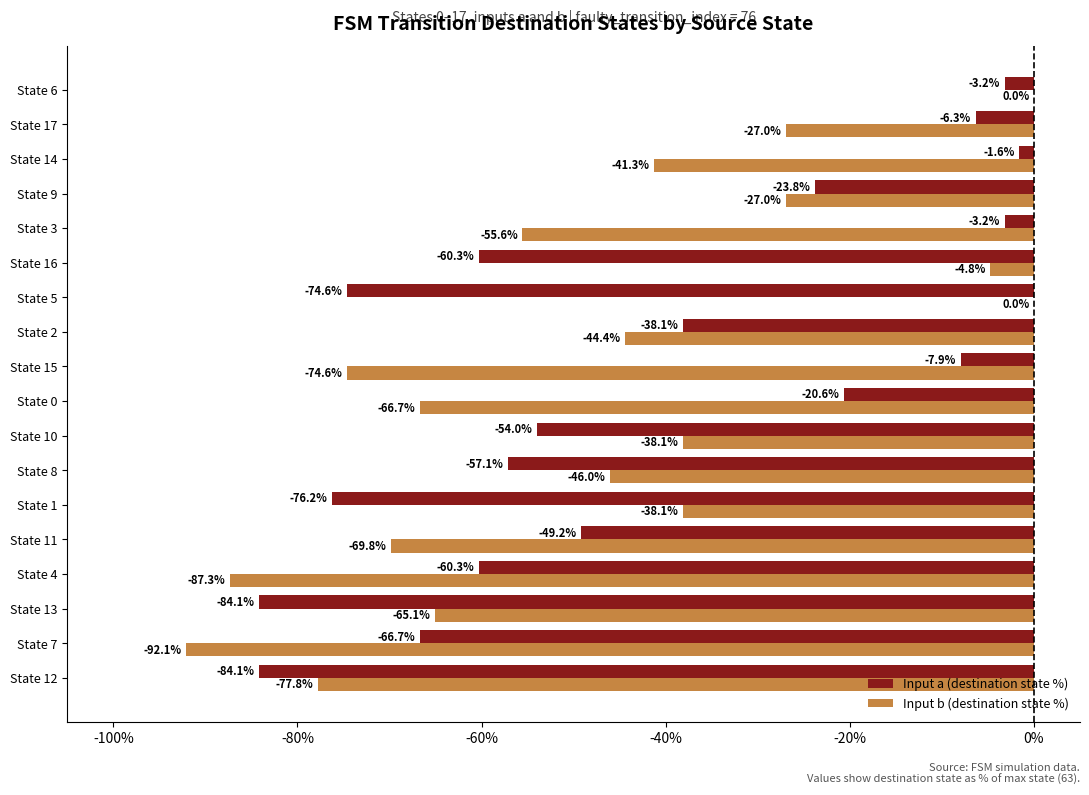

At which category is the sum across all series the highest?

State 6